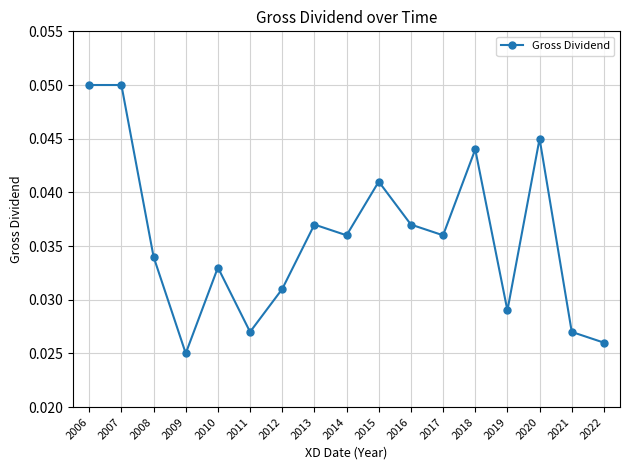

True or false: there are more than 1 points higher than both neighbors.

True